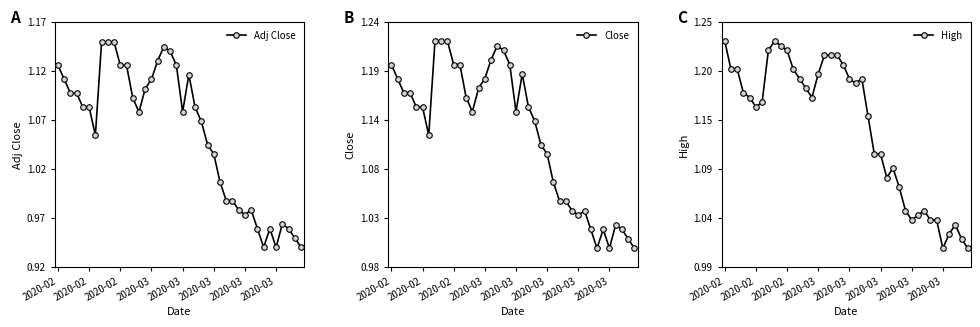

What is the spread (max minus min) of values at 16?

0.1